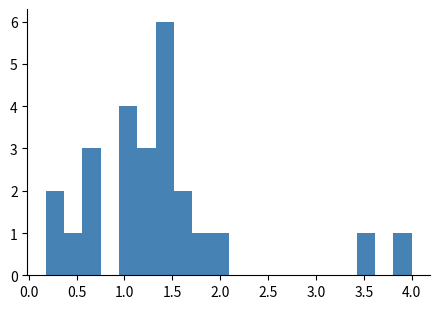

Read against the x-axis, roughly where is the centre of the tallest bar?

1.40